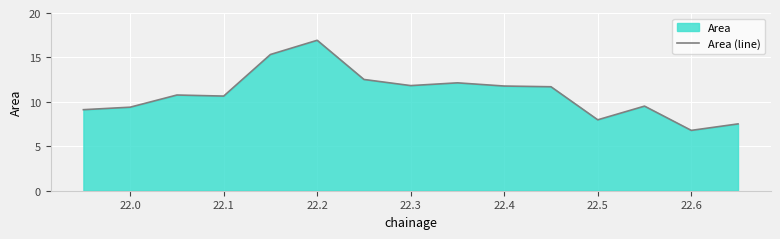

Reading left to right, transcribe all the data shown in this chart.

9.1	9.4	10.8	10.7	15.3	16.9	12.5	11.8	12.1	11.8	11.7	8.0	9.5	6.8	7.5